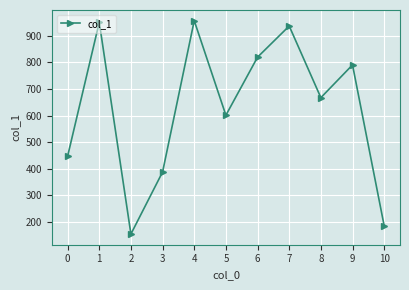

How many categories are shown in the chart?

11